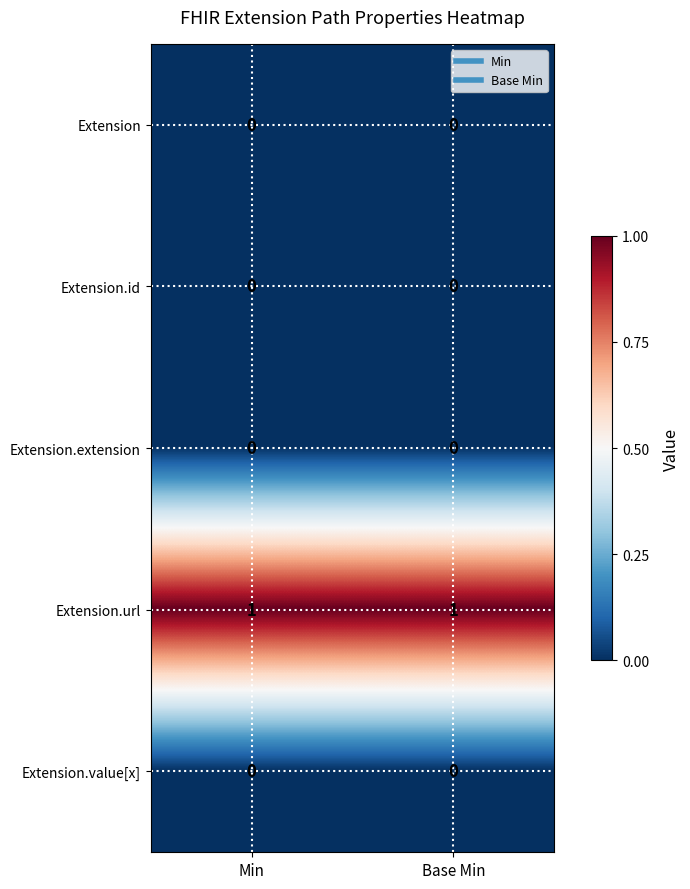

The Extension.url series shows 2 at Min. True or false?

False